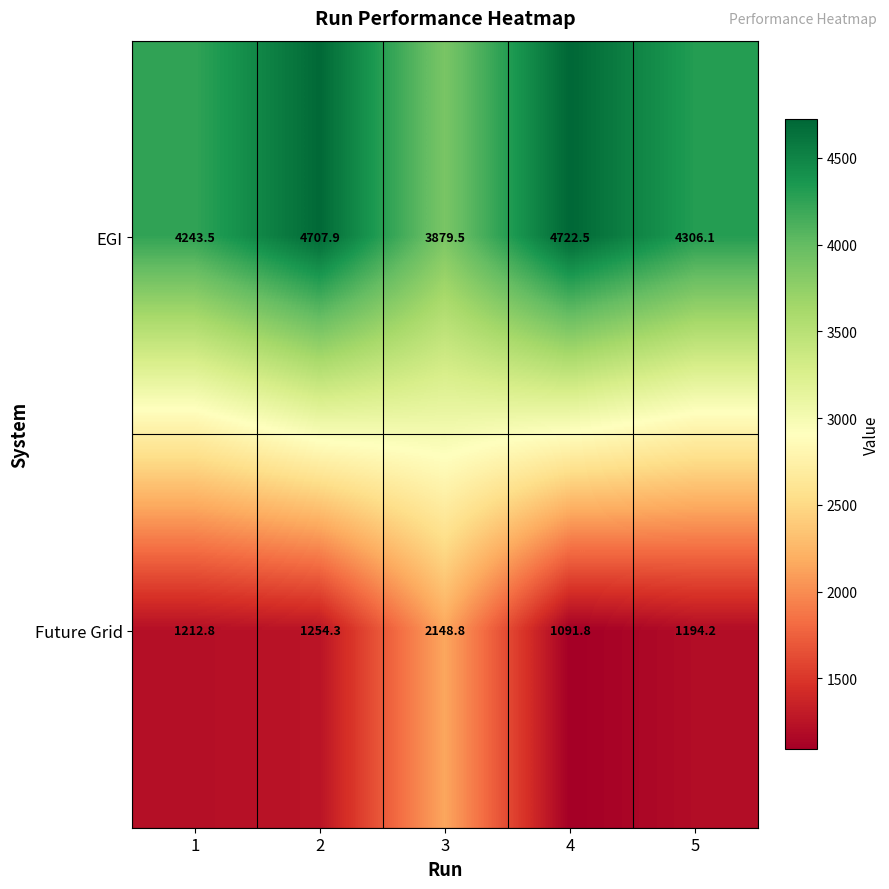

At which category is the sum across all series the highest?

3